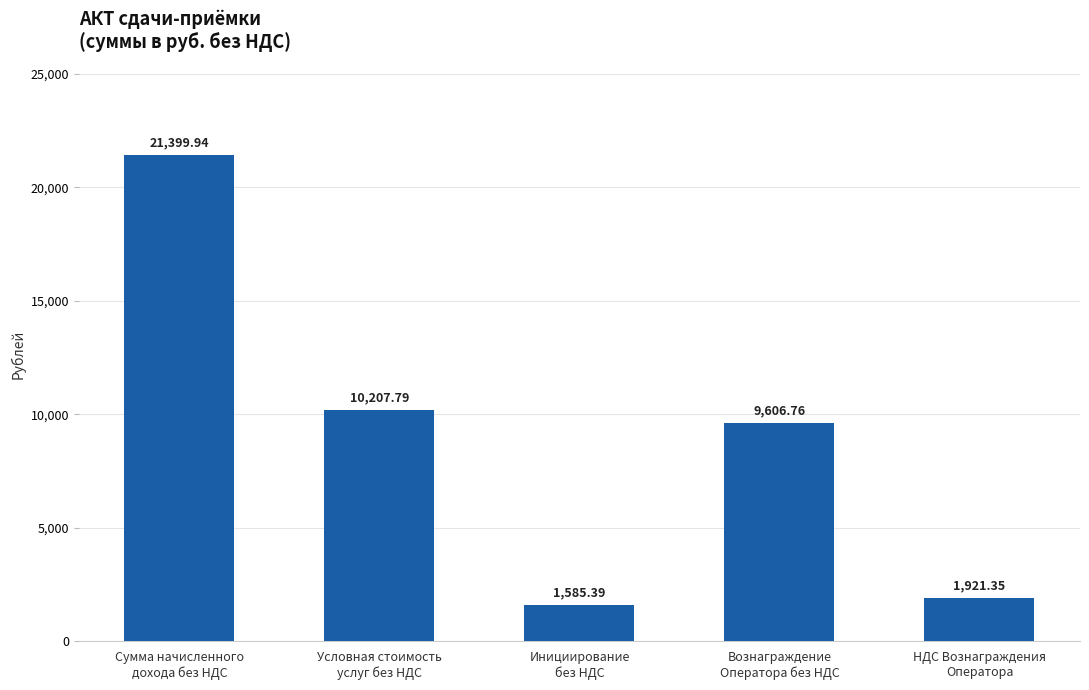

What is the average value?

8944.2